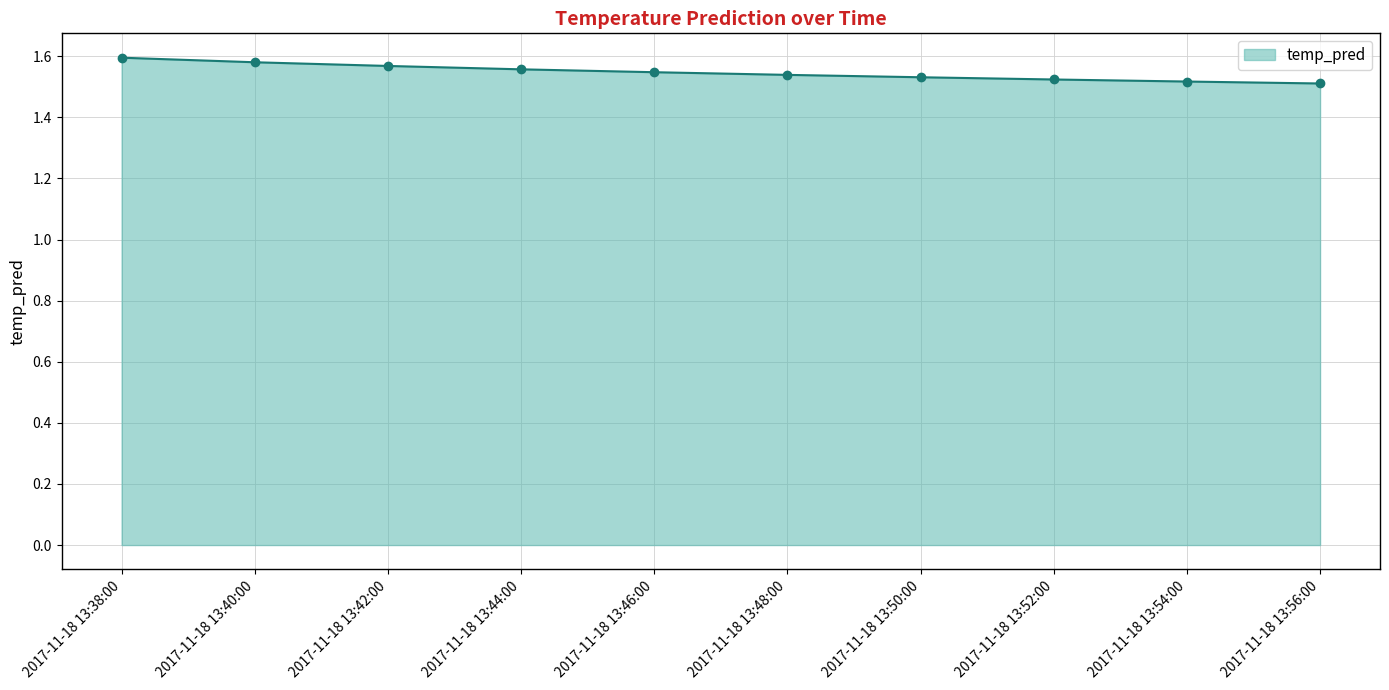

What is the sum of the values at 2017-11-18 13:44:00 and 2017-11-18 13:52:00?

3.1